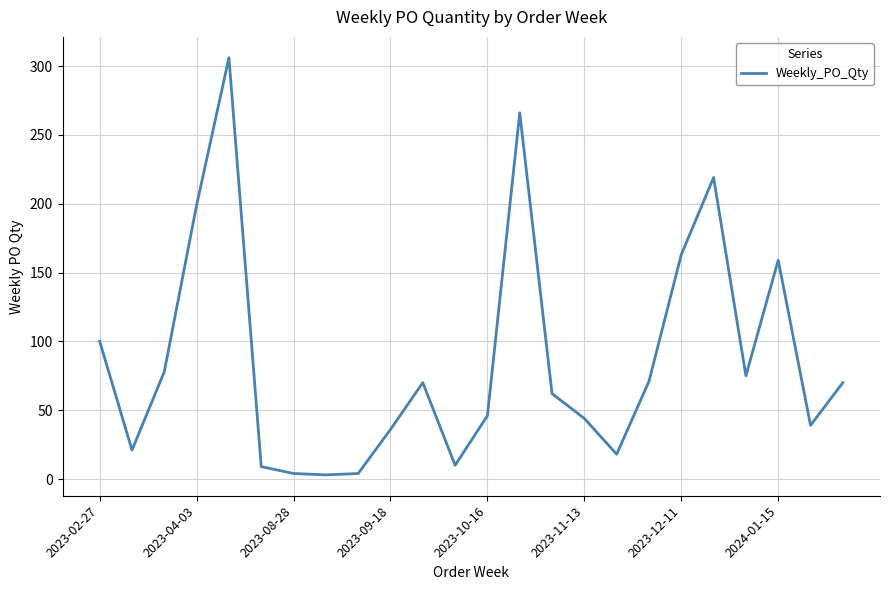

Does the chart display data point markers on the line(s)?

No